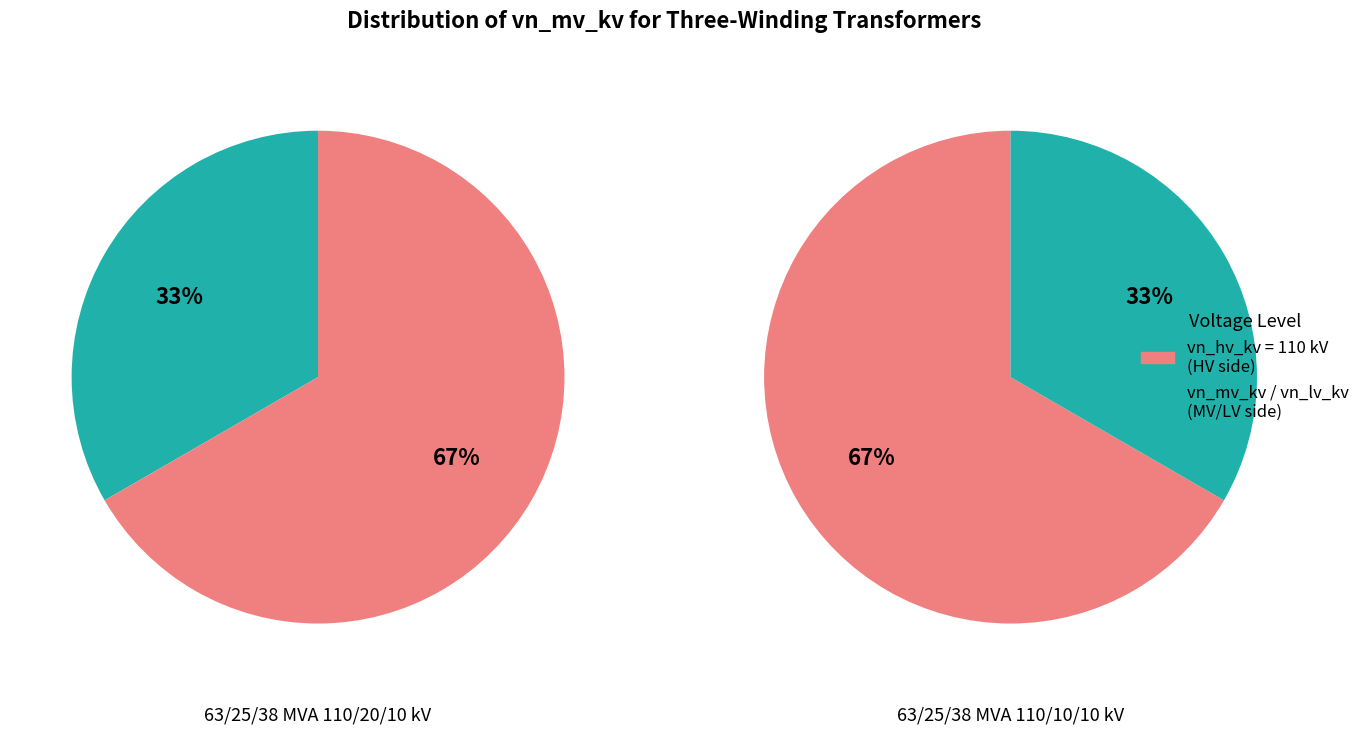

How many slices are in this pie chart?

2